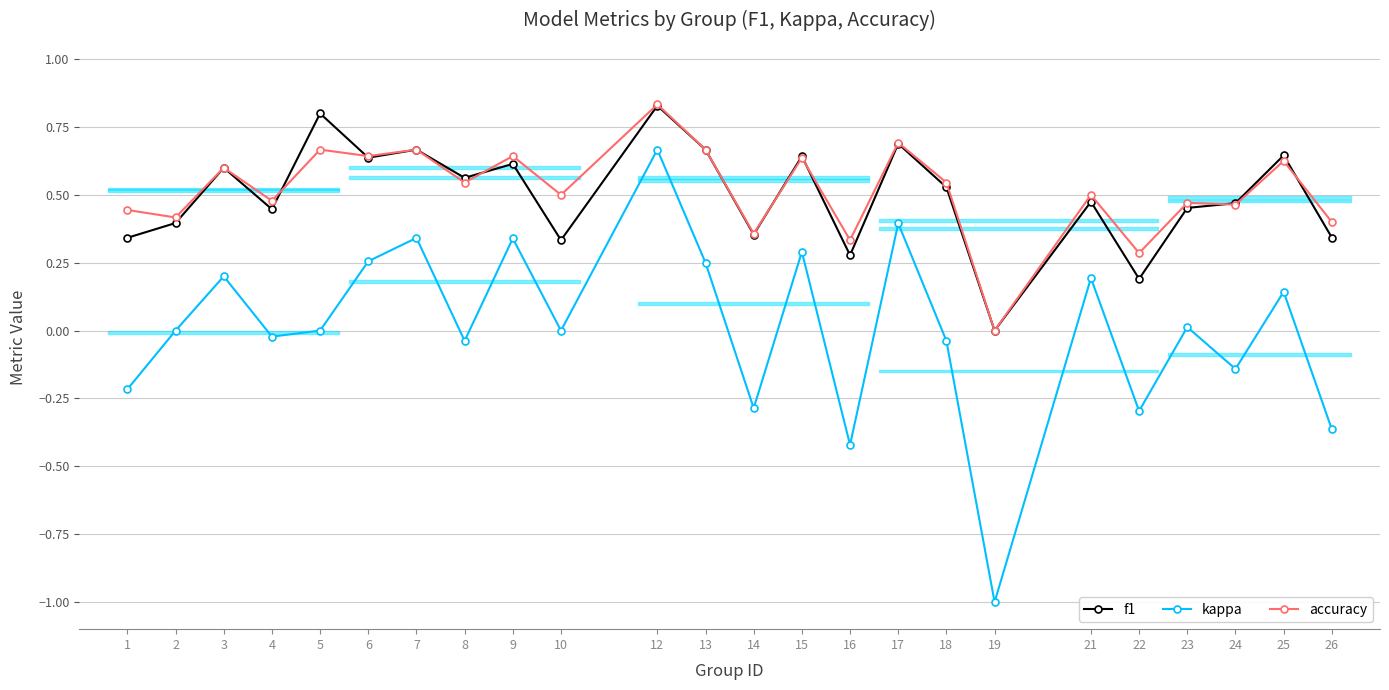

At which category does the chart reach its minimum across all series?

19